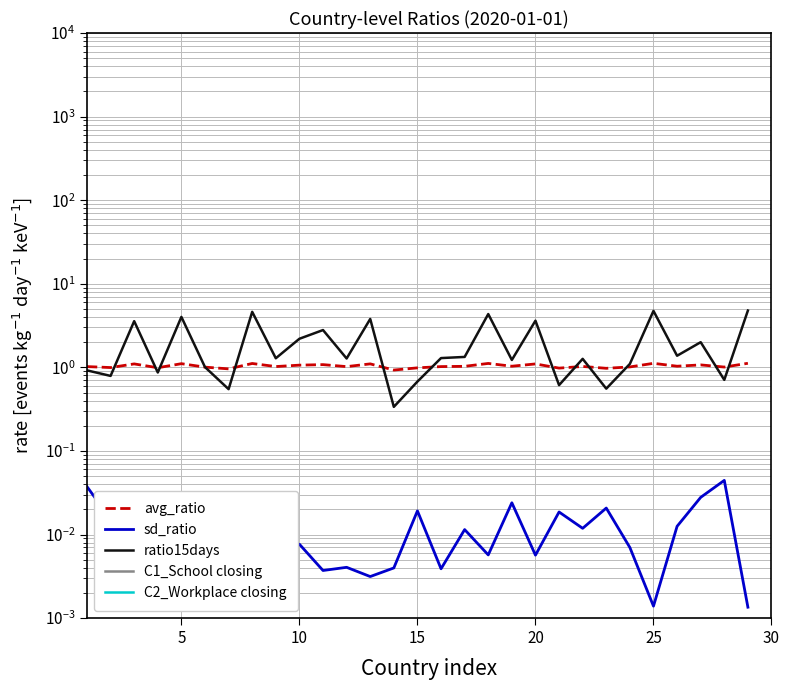

True or false: C1_School closing and sd_ratio cross at least once.

False